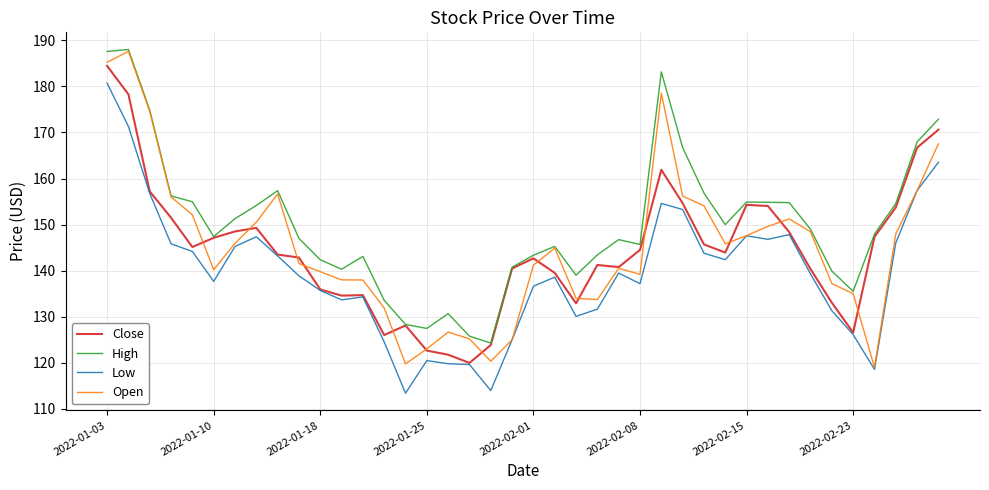

How many distinct data groups are displayed?

4